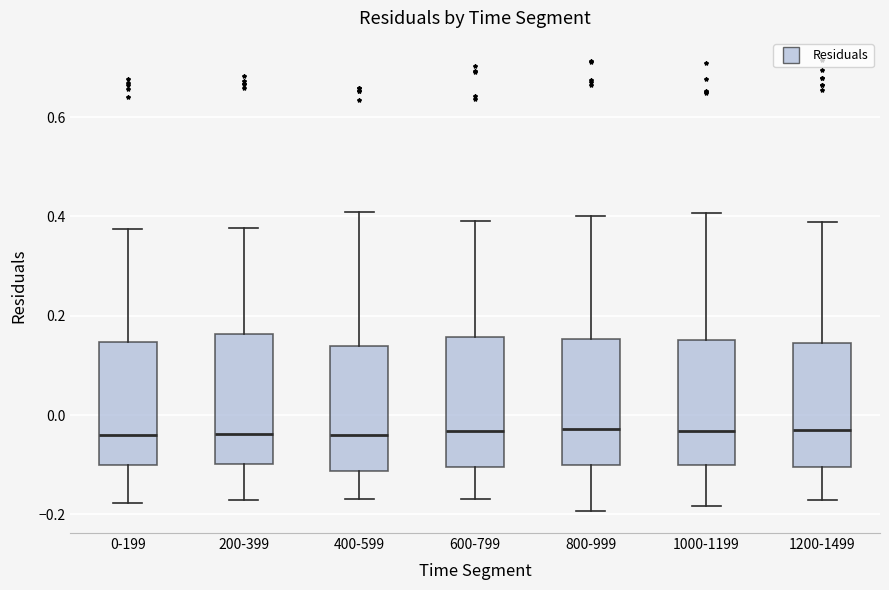

Where does the upper whisker of the box for 200-399 end on the y-axis? The values are not printed on the chart, so give them approximately, as read against the axis.

0.38